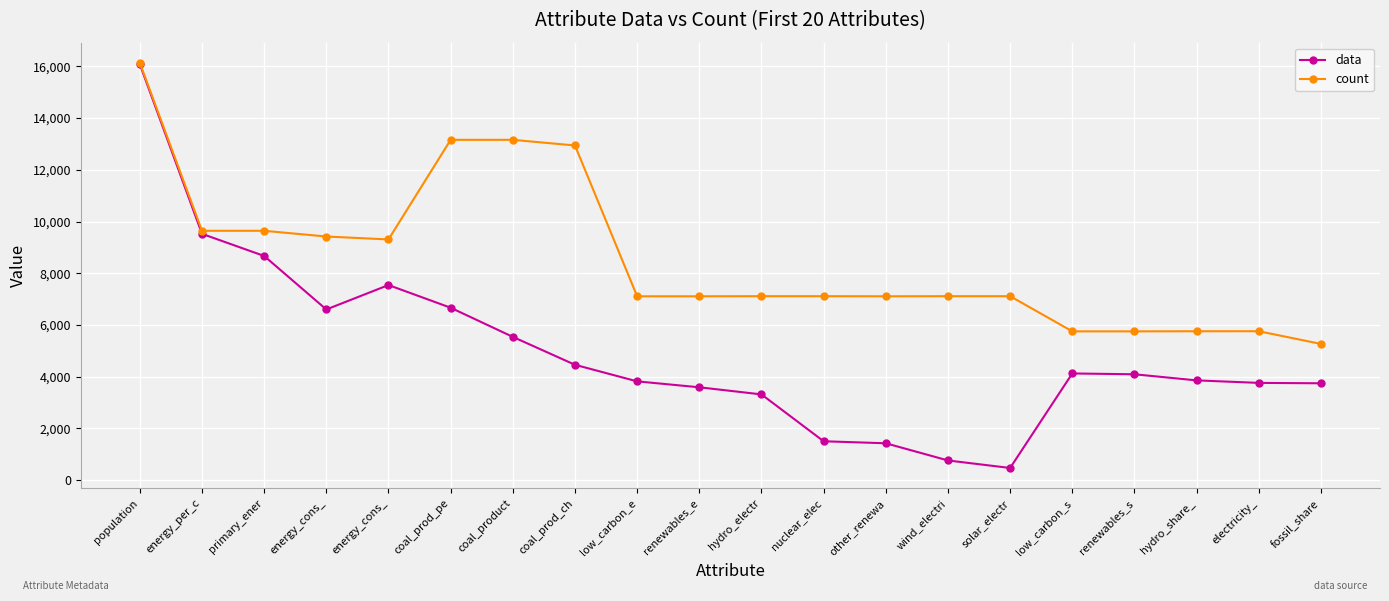

True or false: data and count cross at least once.

False